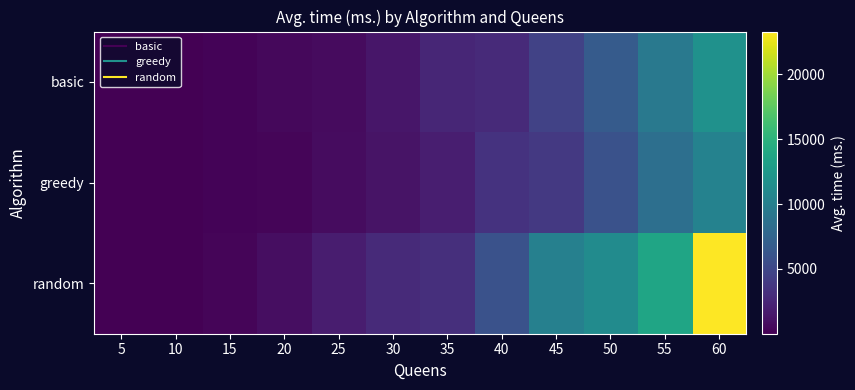

Count the number of categories in the chart.

12